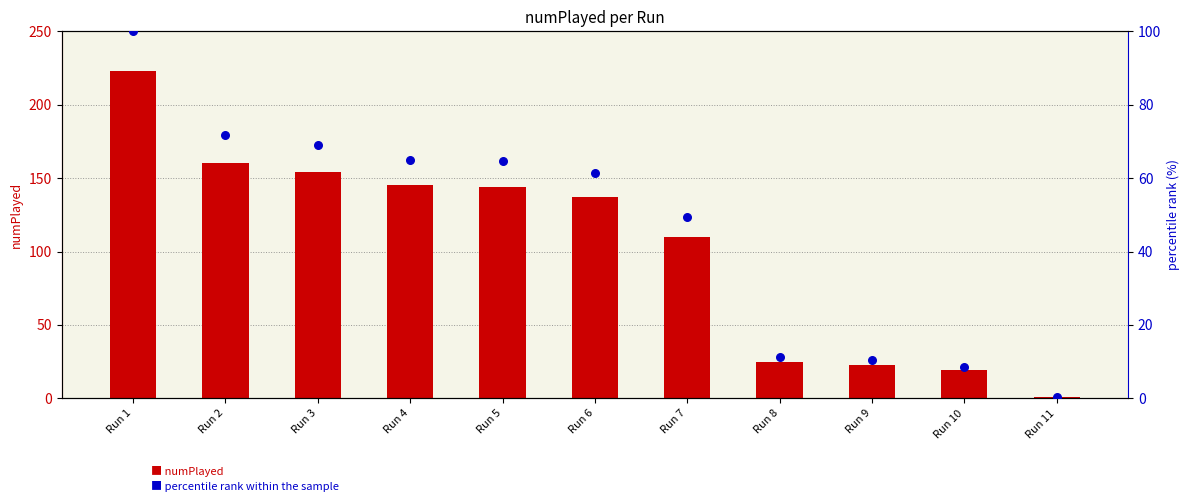

At how many categories does at least one series exceed 212?

1